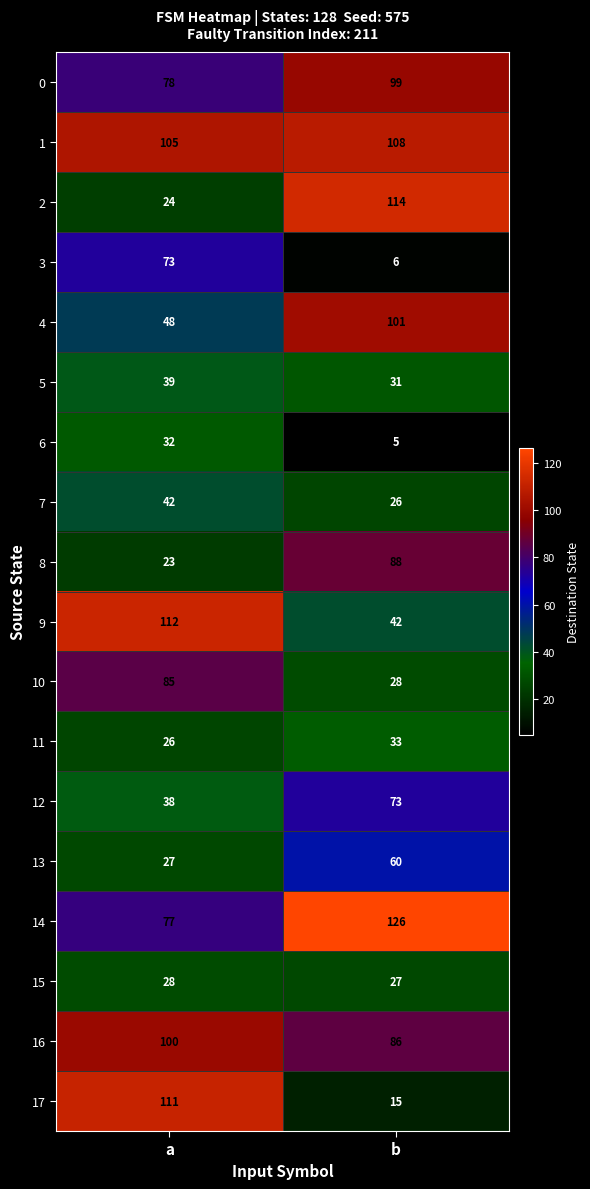

What is the difference between the maximum and minimum values in the 5 series?

8